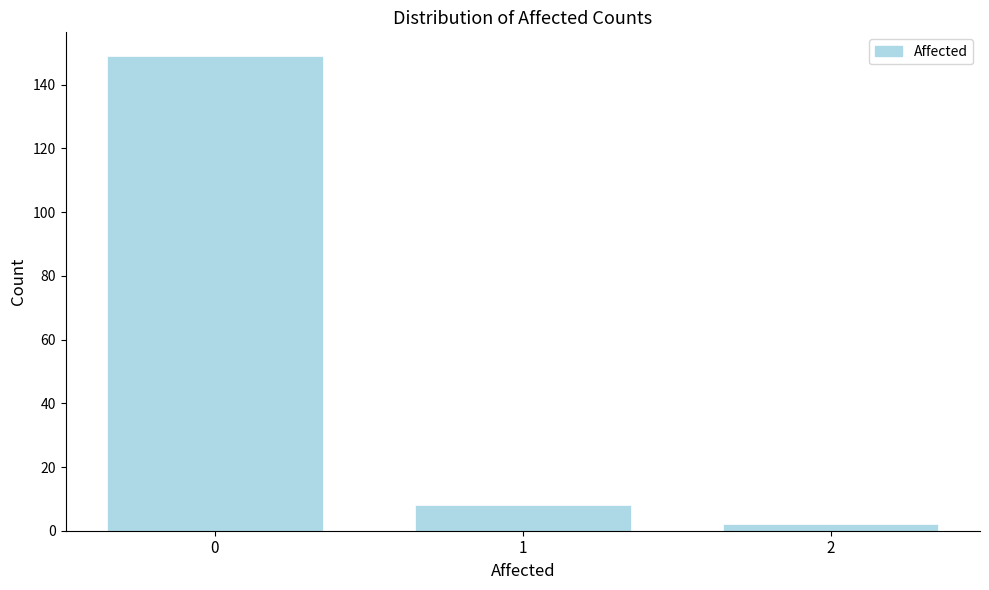

Reading left to right, extract all data points from this chart.

0=149	1=8	2=2